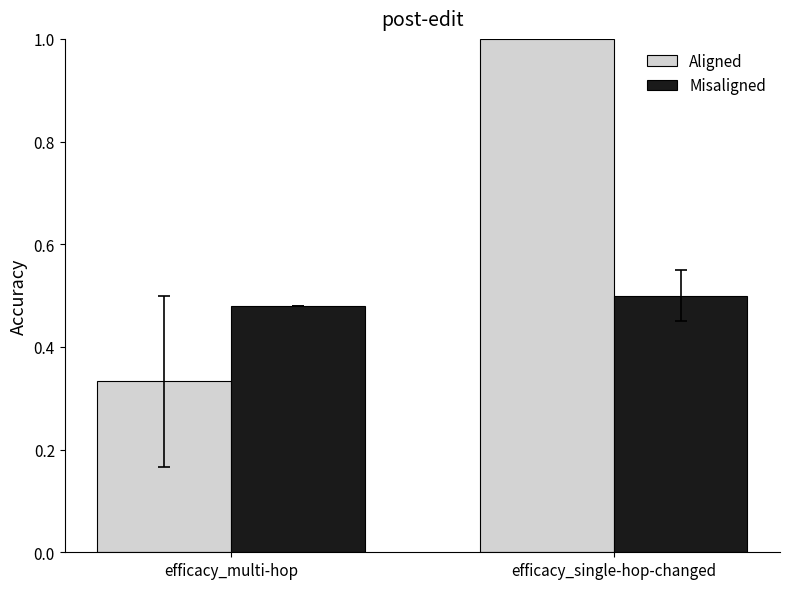

What is the average value of the Aligned series?

0.7